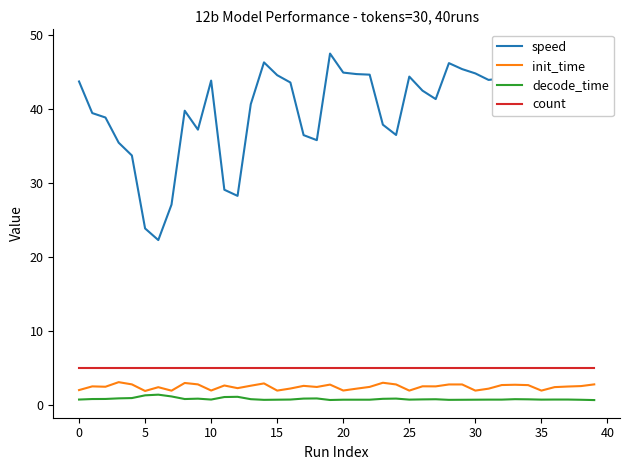

The init_time series shows 2.7 at 28. True or false?

True